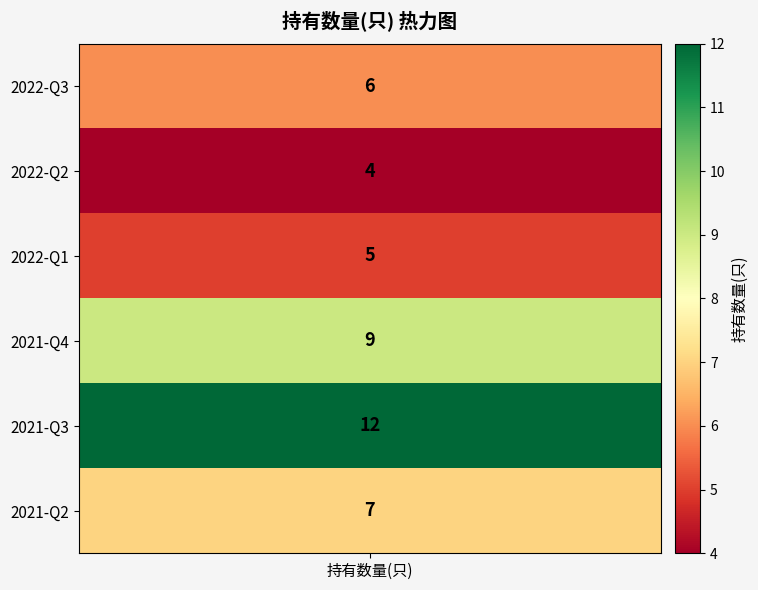

Reading right to left, what are all the values shown in this chart?

2021-Q2=7	2021-Q3=12	2021-Q4=9	2022-Q1=5	2022-Q2=4	2022-Q3=6